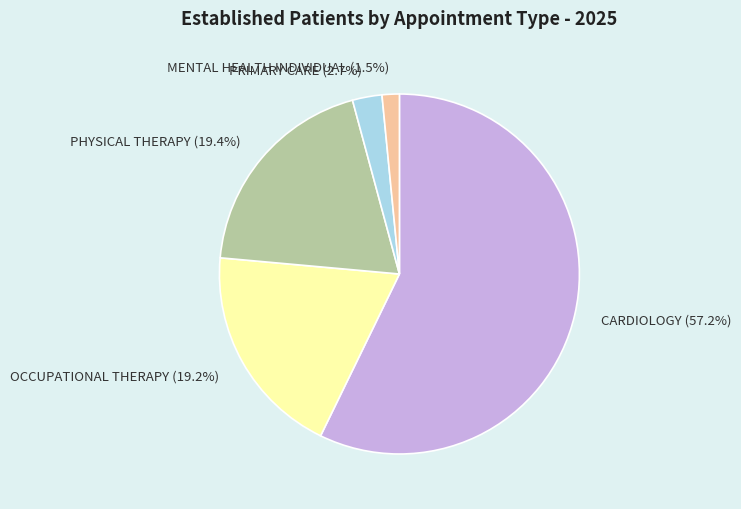

Combined, what portion of the pie is PHYSICAL THERAPY and CARDIOLOGY?

76.6%